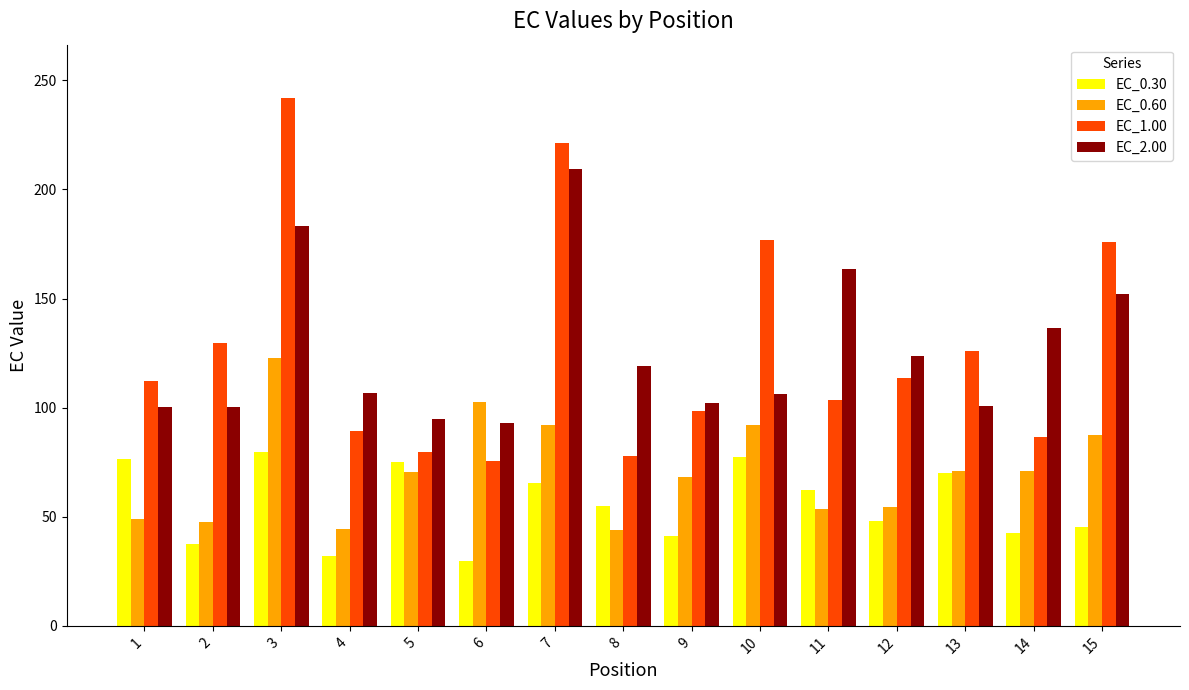

List the series in order of their peak value, highest first.

EC_1.00, EC_2.00, EC_0.60, EC_0.30